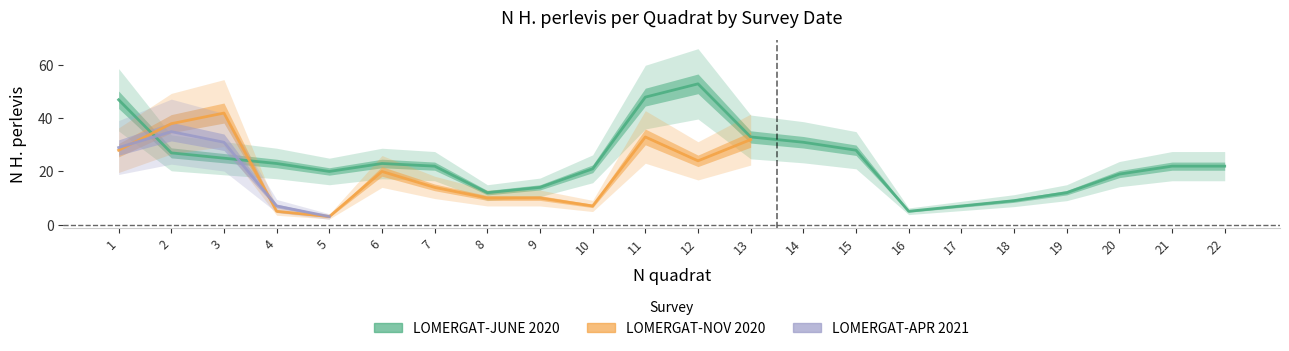

List the labels in order of LOMERGAT-JUNE 2020 value, largest first.

12, 11, 1, 13, 14, 15, 2, 3, 4, 6, 7, 21, 22, 10, 5, 20, 9, 8, 19, 18, 17, 16